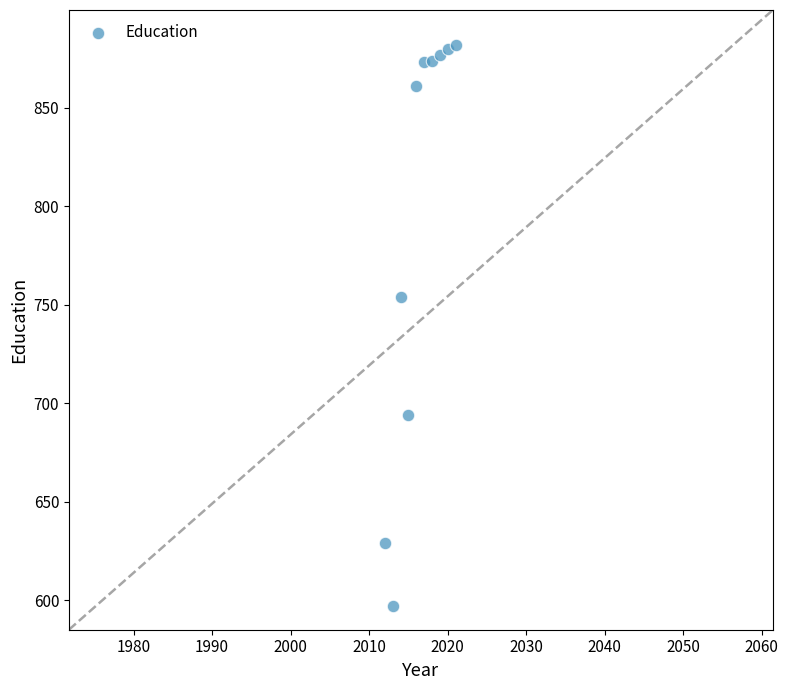

What Y value in the scatter plot is closest to 739?

754